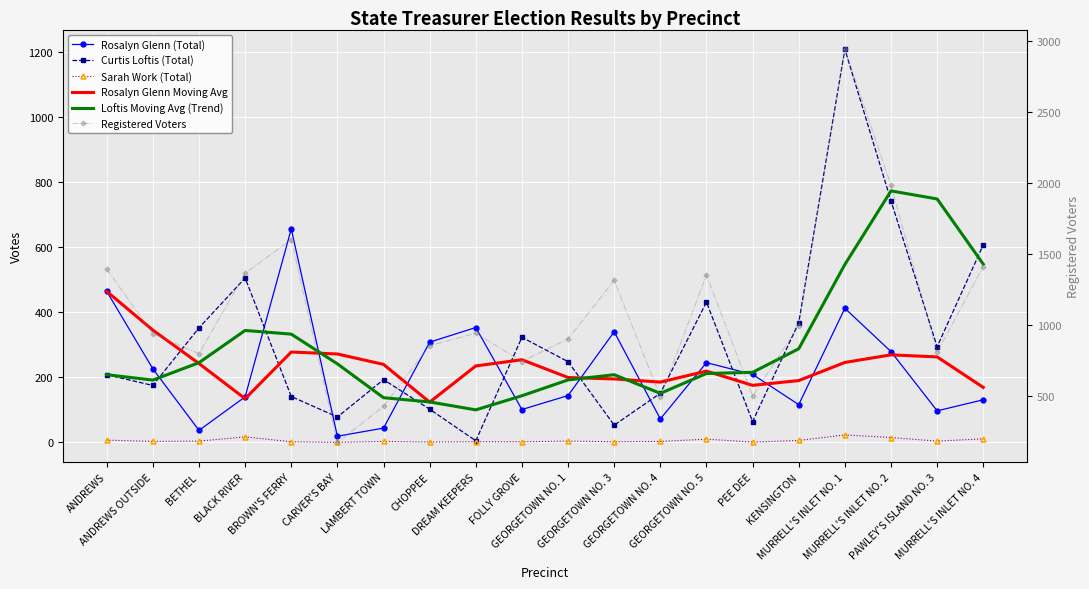

Read the Curtis Loftis (Total) value at MURRELL'S INLET NO. 1.

1208.0